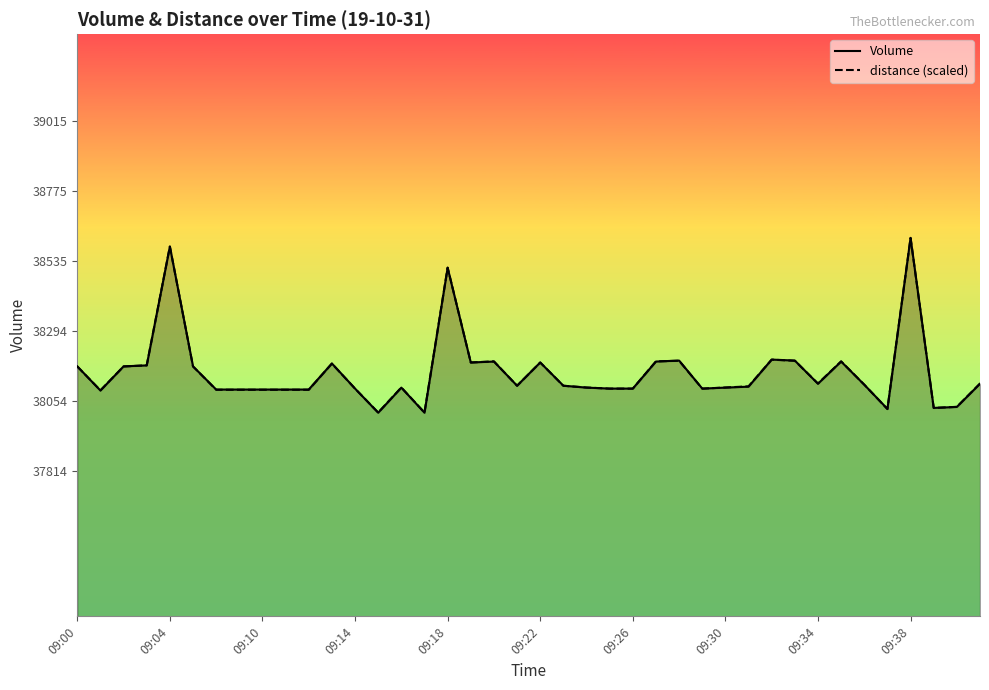

At which label does distance (scaled) first exceed 38106?

09:00